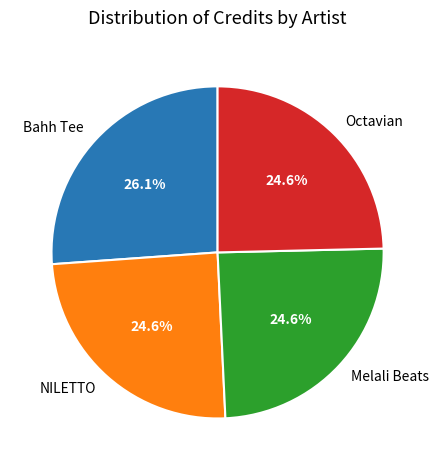

To the nearest percent, what percentage of the pie is Melali Beats?

25%